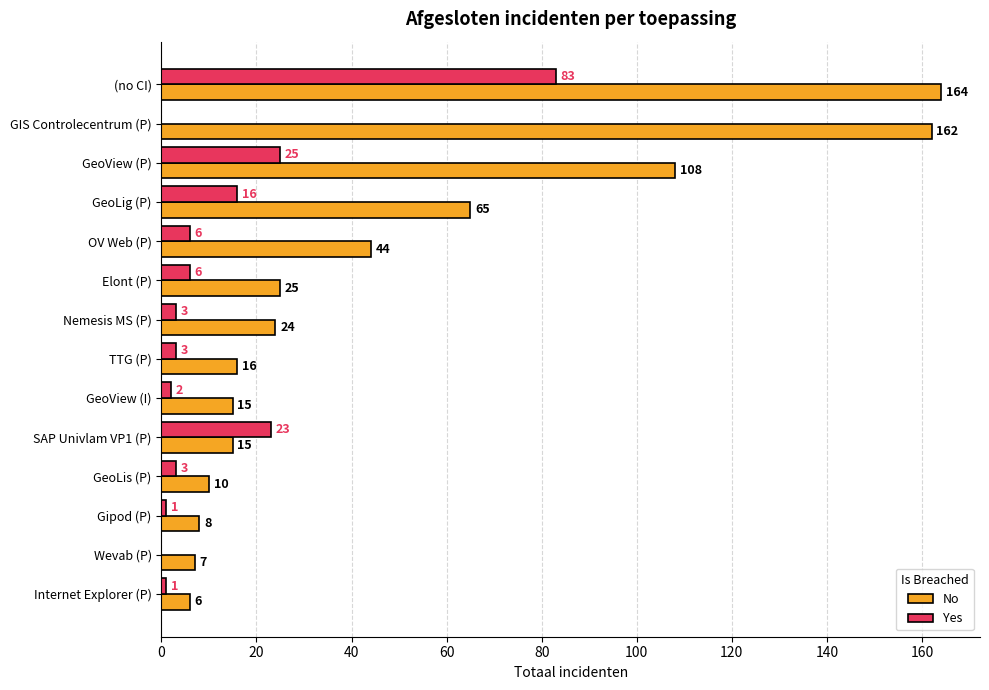

What is the sum of all No values?

669